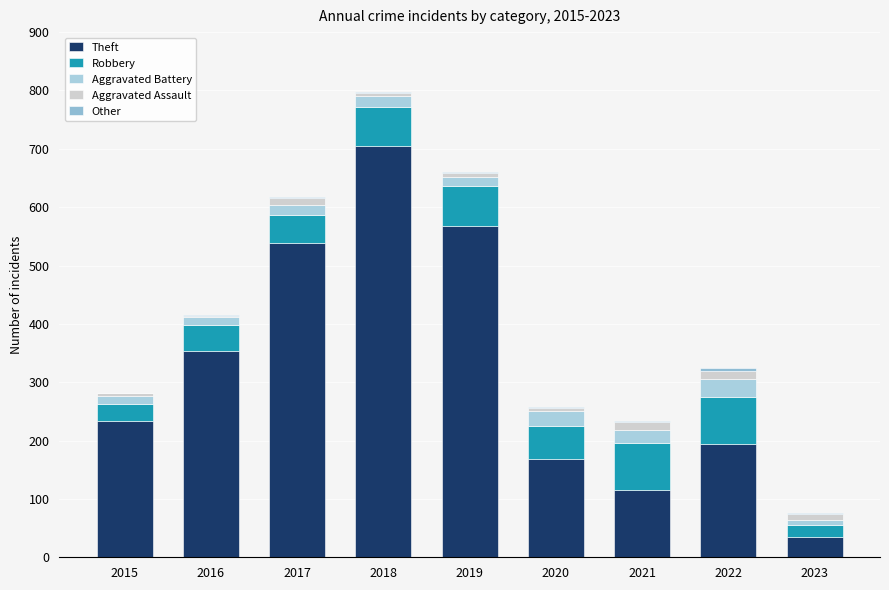

Does the chart contain stacked bars?

Yes